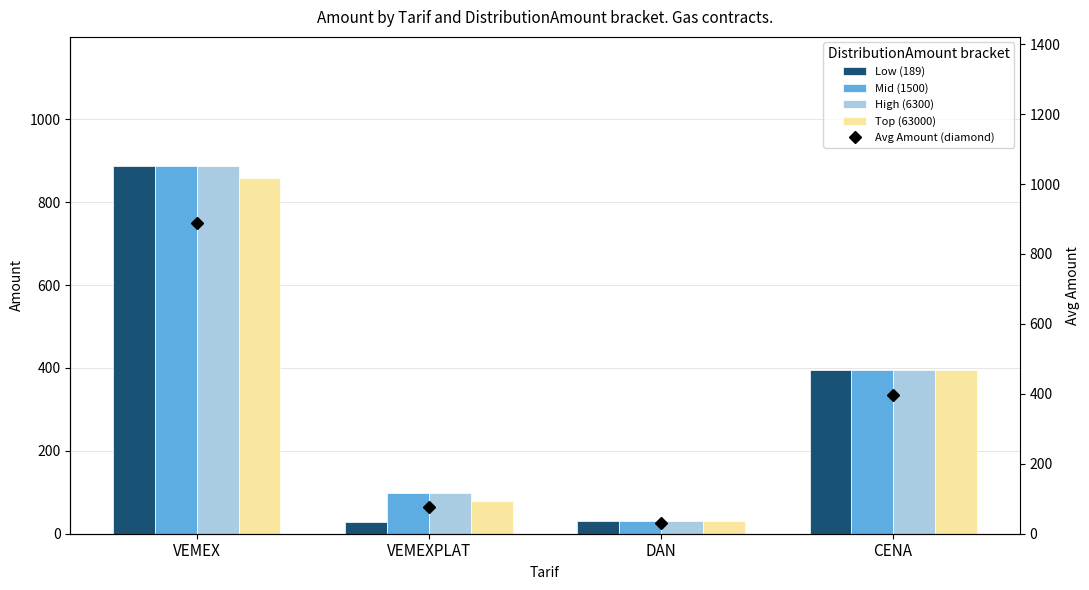

How many groups of bars are there?

4